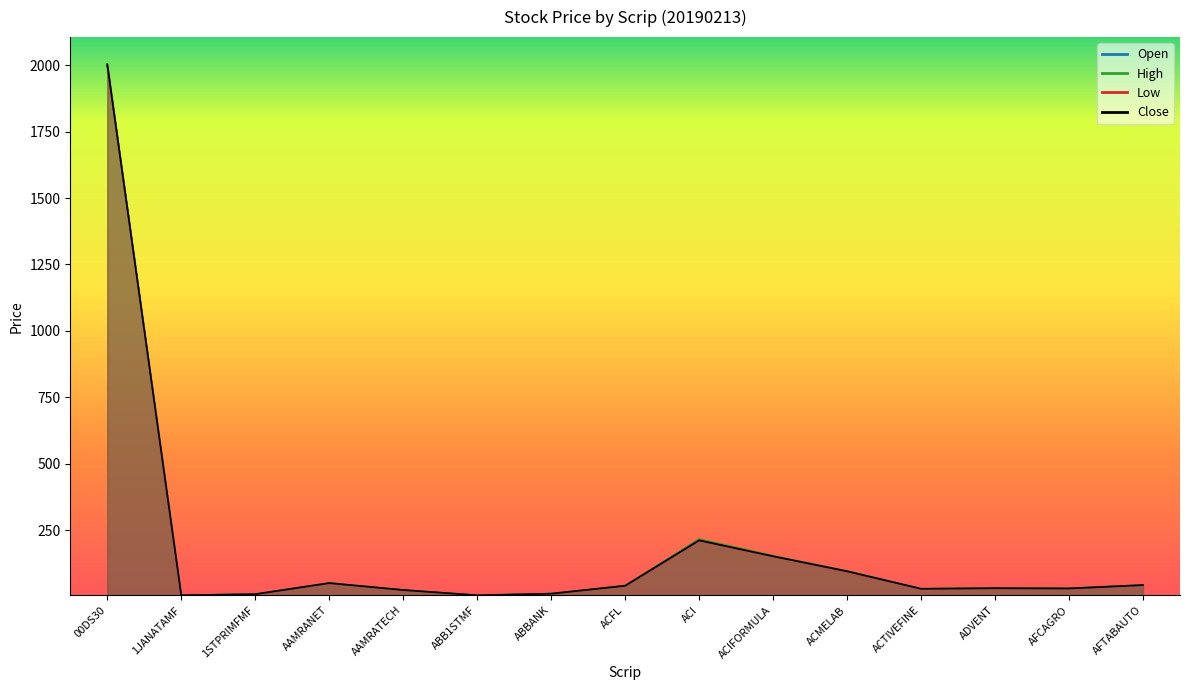

Between AAMRANET and AAMRATECH, which series saw the biggest shift?

High